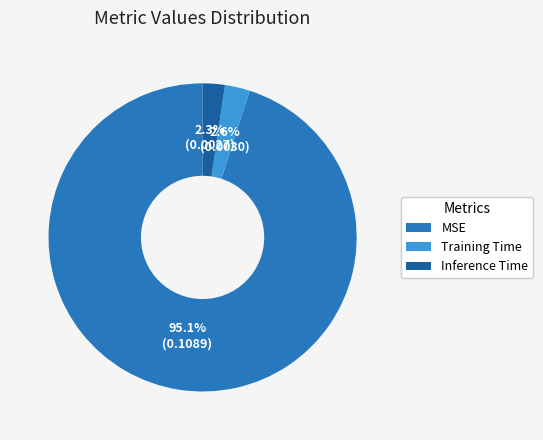

How many segments does this pie chart have?

3